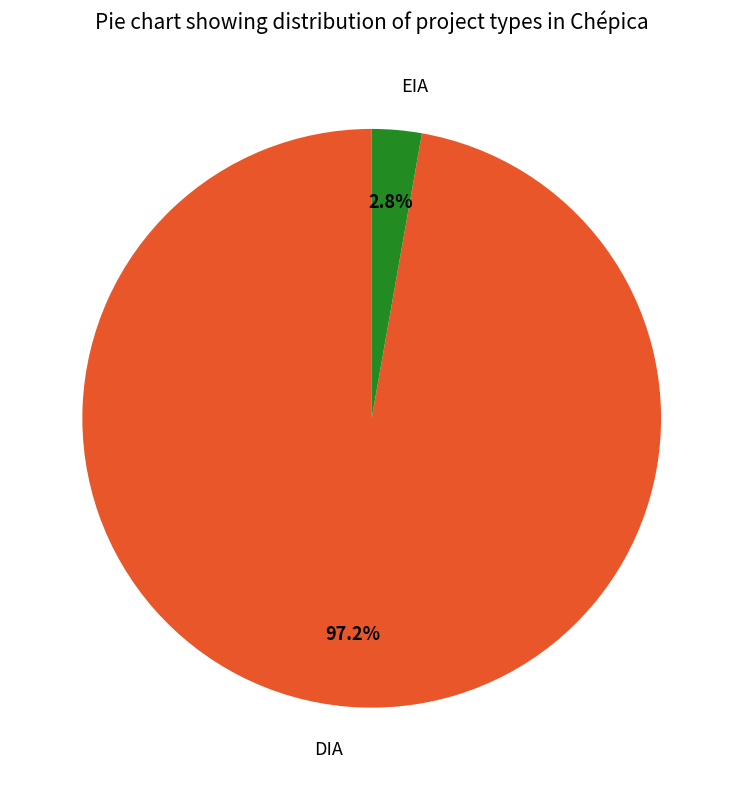

How many segments does this pie chart have?

2